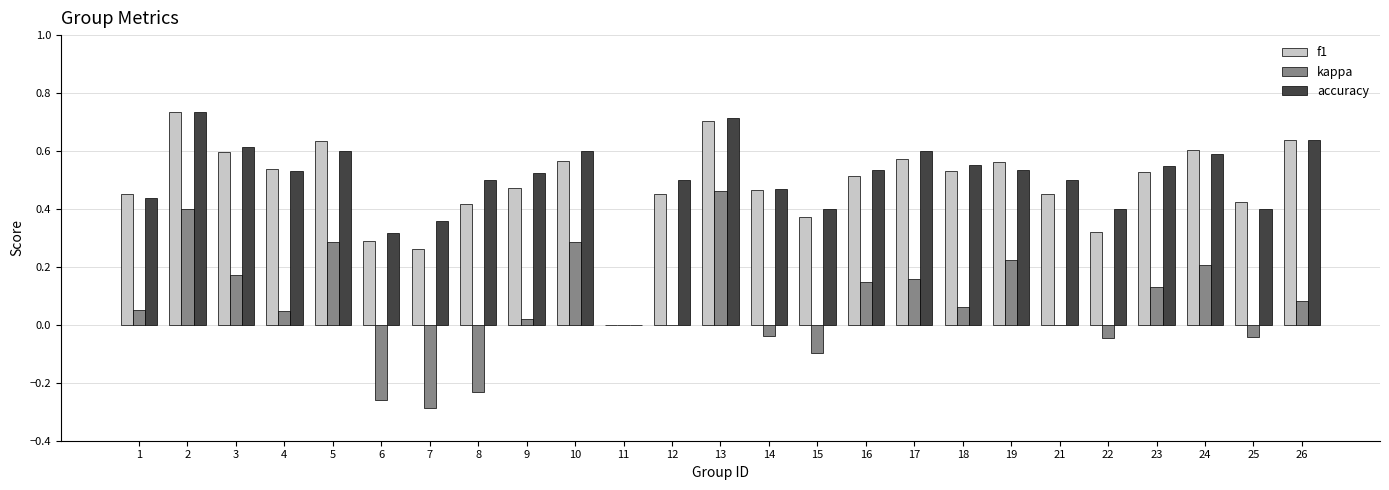

Which series changed the most between 12 and 25?

accuracy